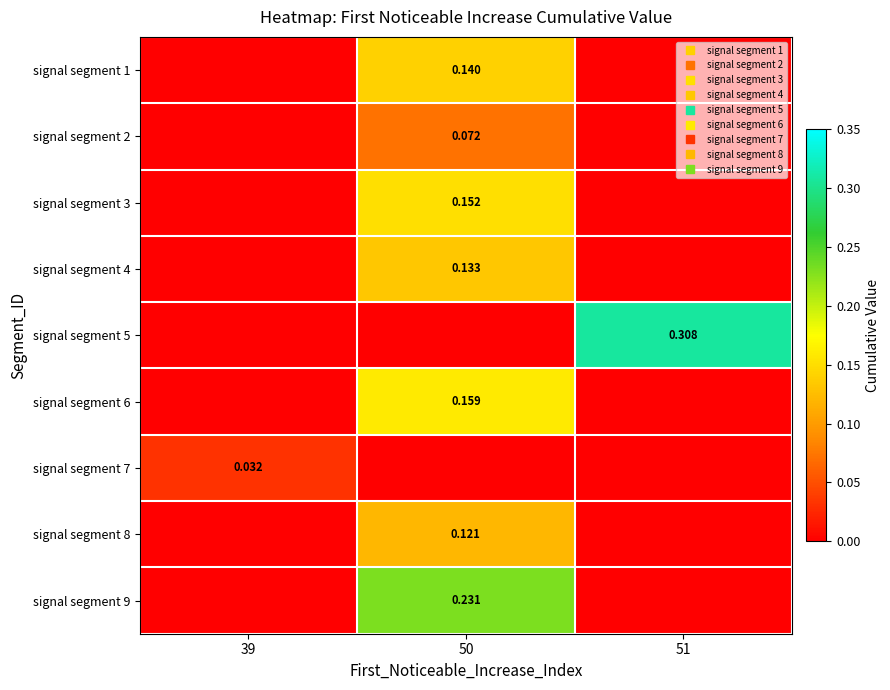

Rank the series by their maximum value, from highest to lowest.

signal segment 5, signal segment 9, signal segment 6, signal segment 3, signal segment 1, signal segment 4, signal segment 8, signal segment 2, signal segment 7